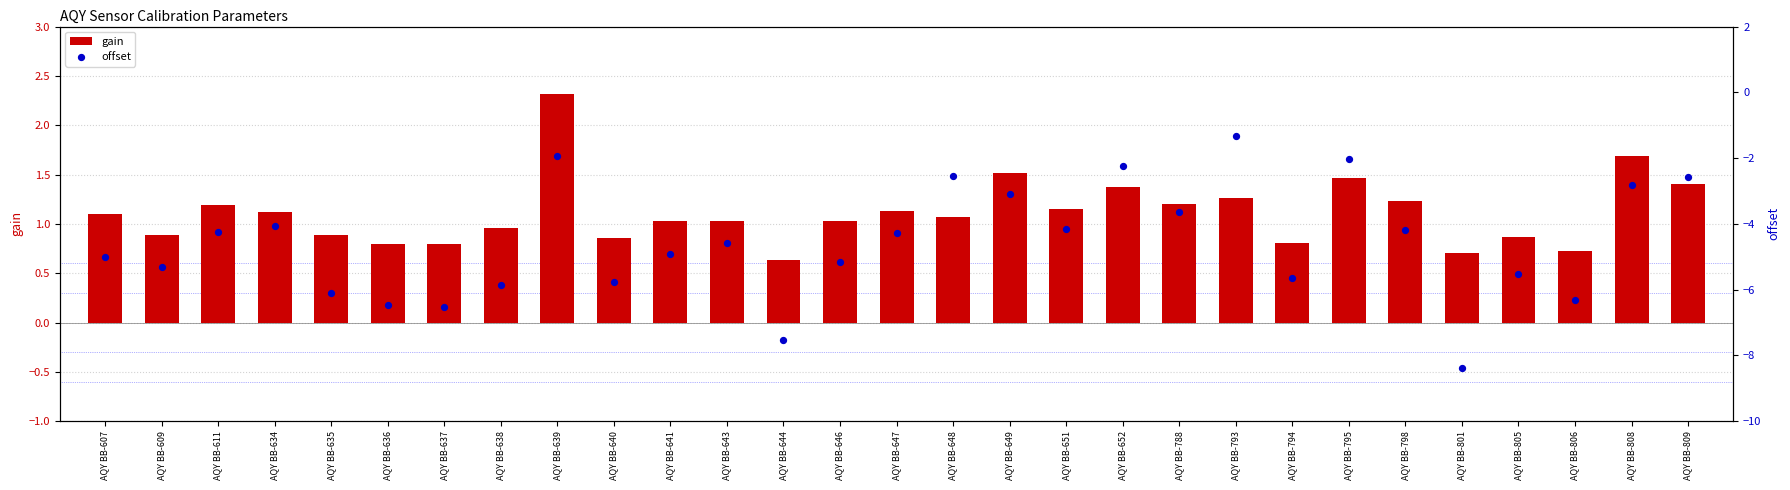

Which series contains the highest Y value?

gain